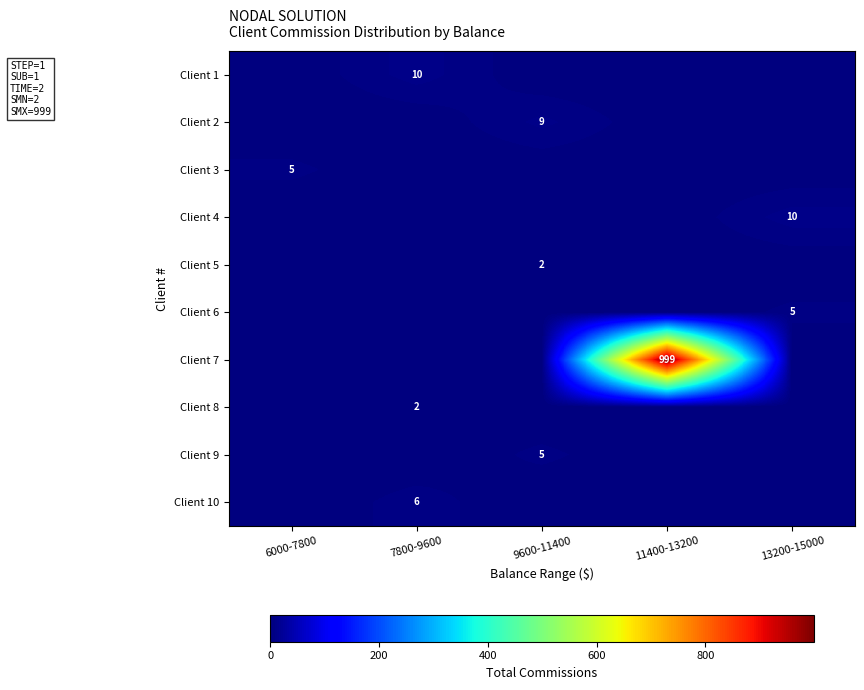

What is the maximum value for Client 8?

2